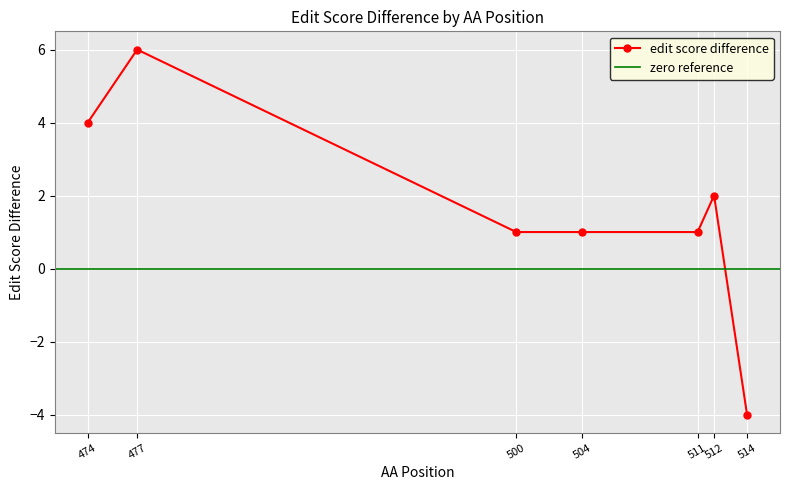

Which label corresponds to the largest value in the chart?

477